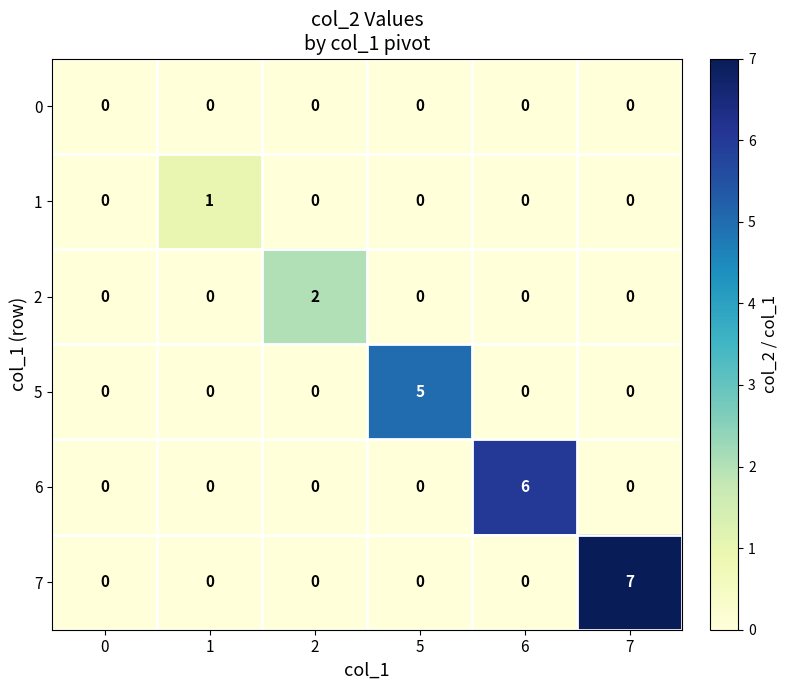

How many data points does each series have?

6